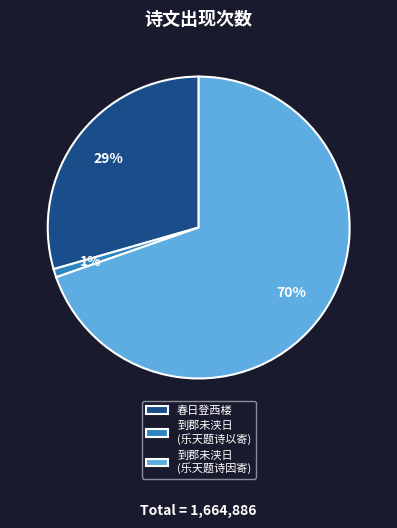

Rank the categories by value from highest to lowest.

到郡未浃日 (乐天题诗因寄), 春日登西楼, 到郡未浃日 (乐天题诗以寄)